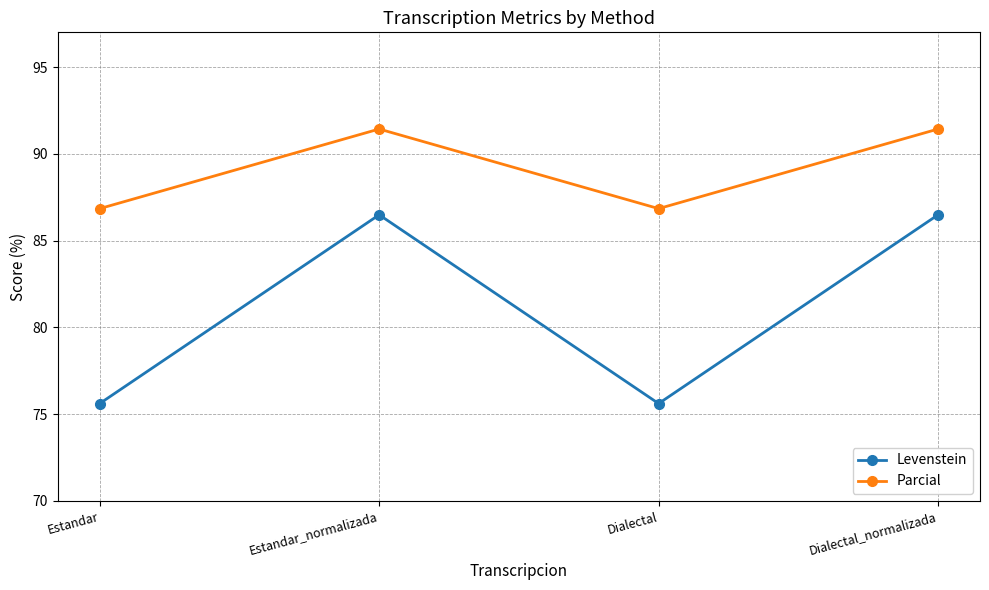

Reading left to right, transcribe all the data shown in this chart.

Levenstein: 75.6	86.5	75.6	86.5
Parcial: 86.8	91.4	86.8	91.4